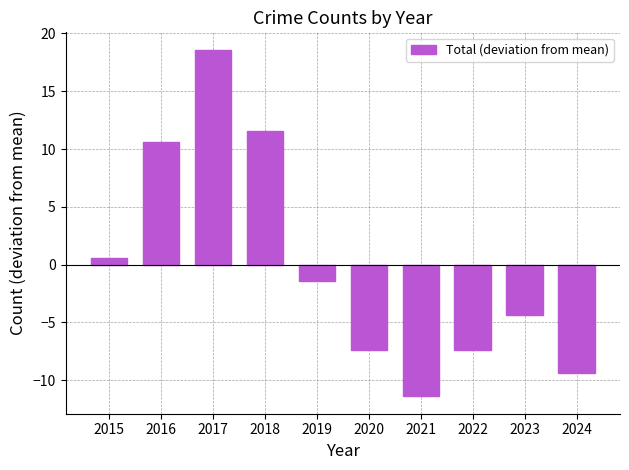

What value does the data have at 2023?

-4.4